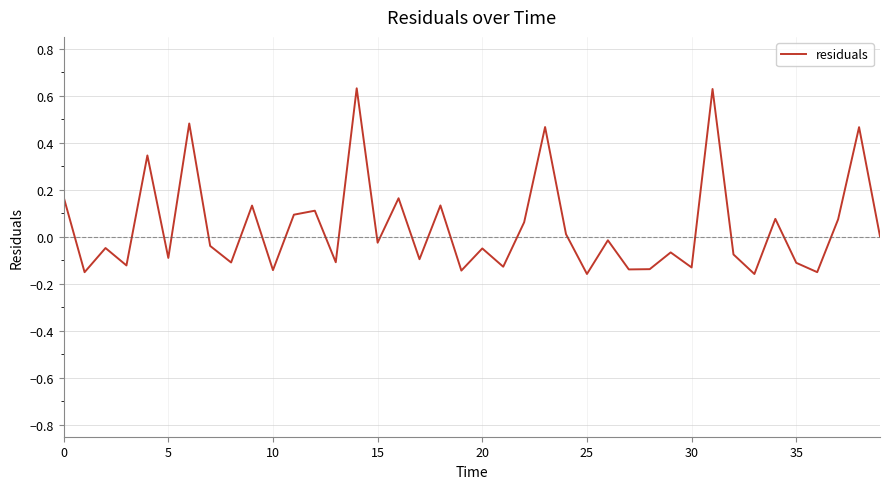

How many lines are shown in the chart?

1